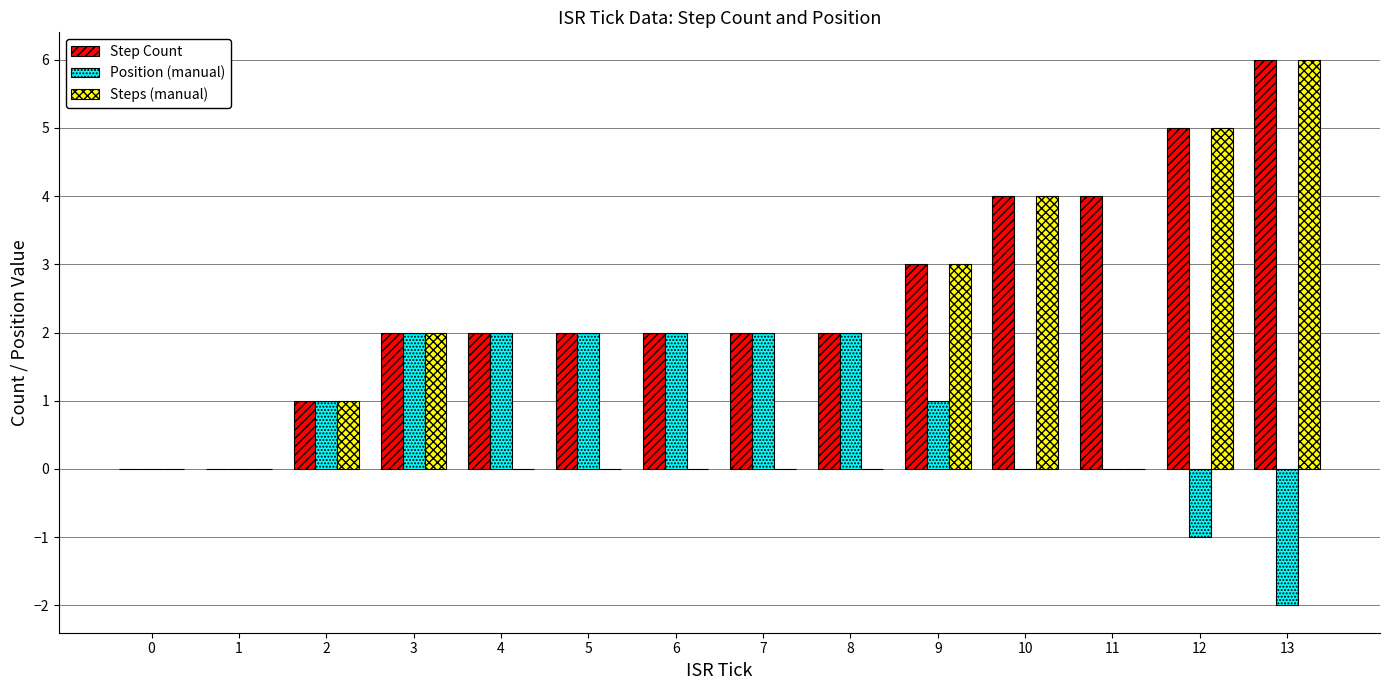

What are all the series names shown in the legend?

Step Count, Position (manual), Steps (manual)